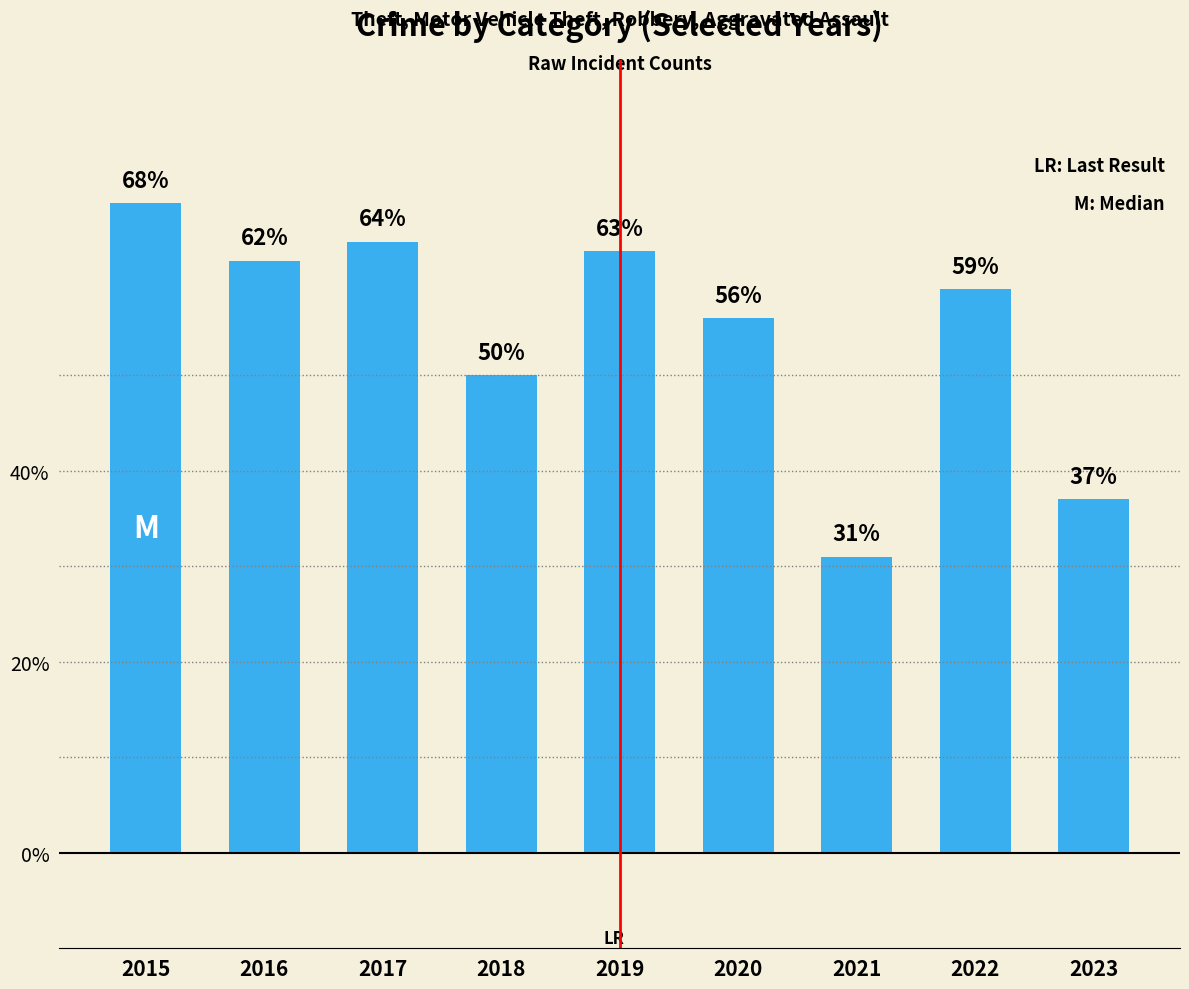

Where is the data nearest to the value 49?

2018